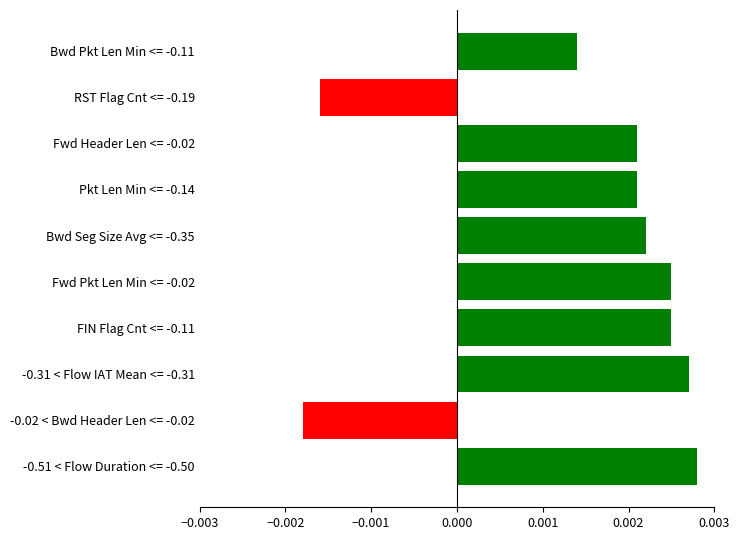

How many data points does each series have?

10